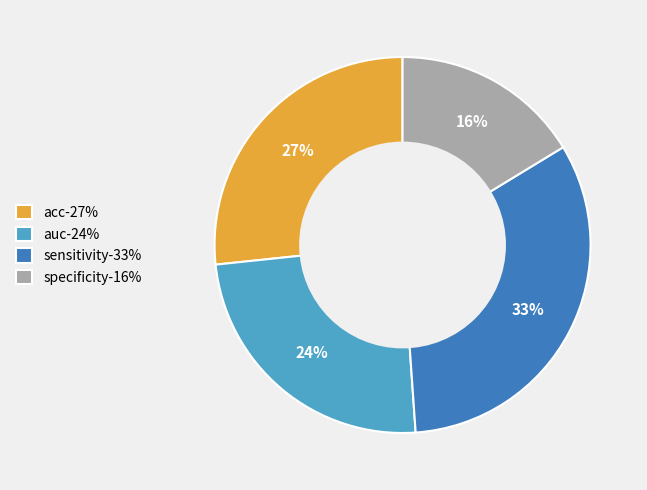

Between acc and sensitivity, which is larger?

sensitivity